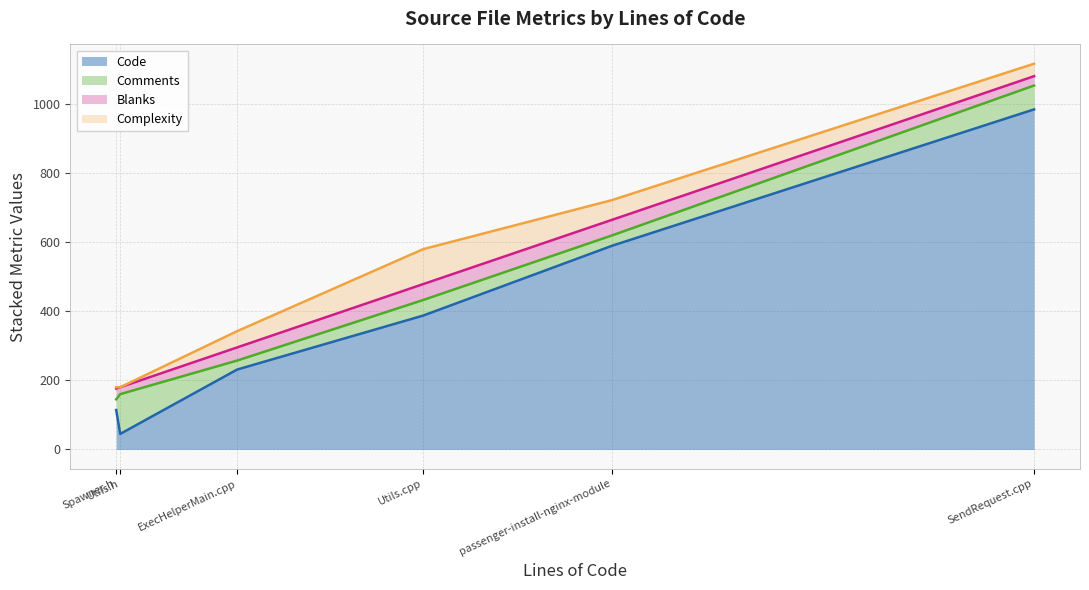

What are all the series names shown in the legend?

Code, Comments, Blanks, Complexity